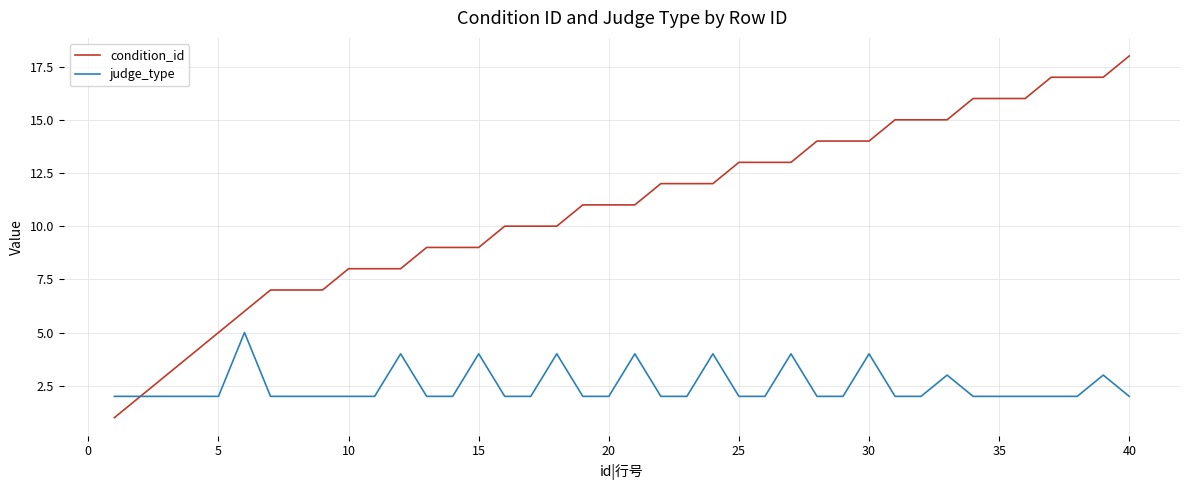

What are all the series names shown in the legend?

condition_id, judge_type